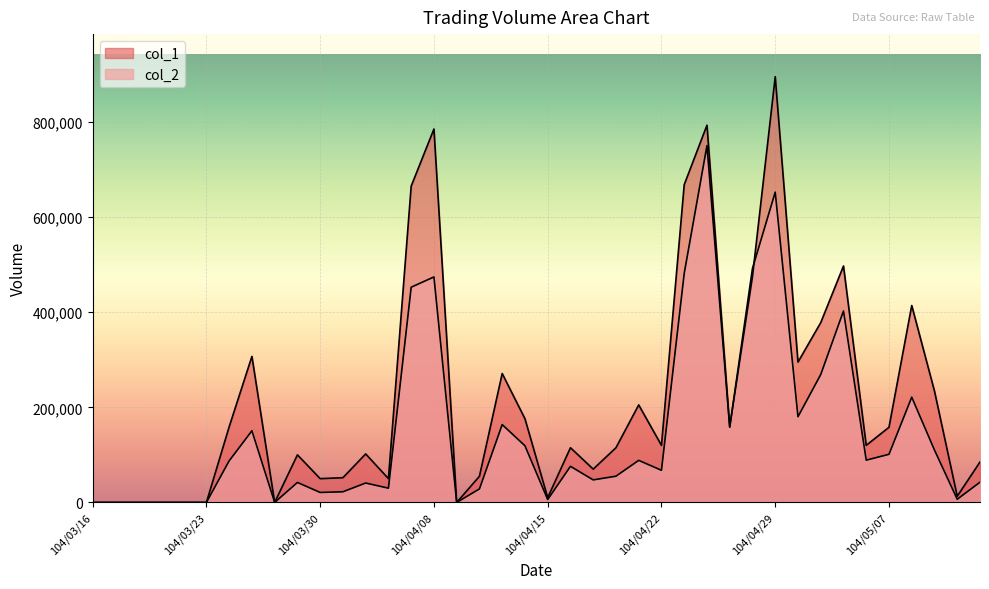

What is the sum of all col_1 values?

8591000